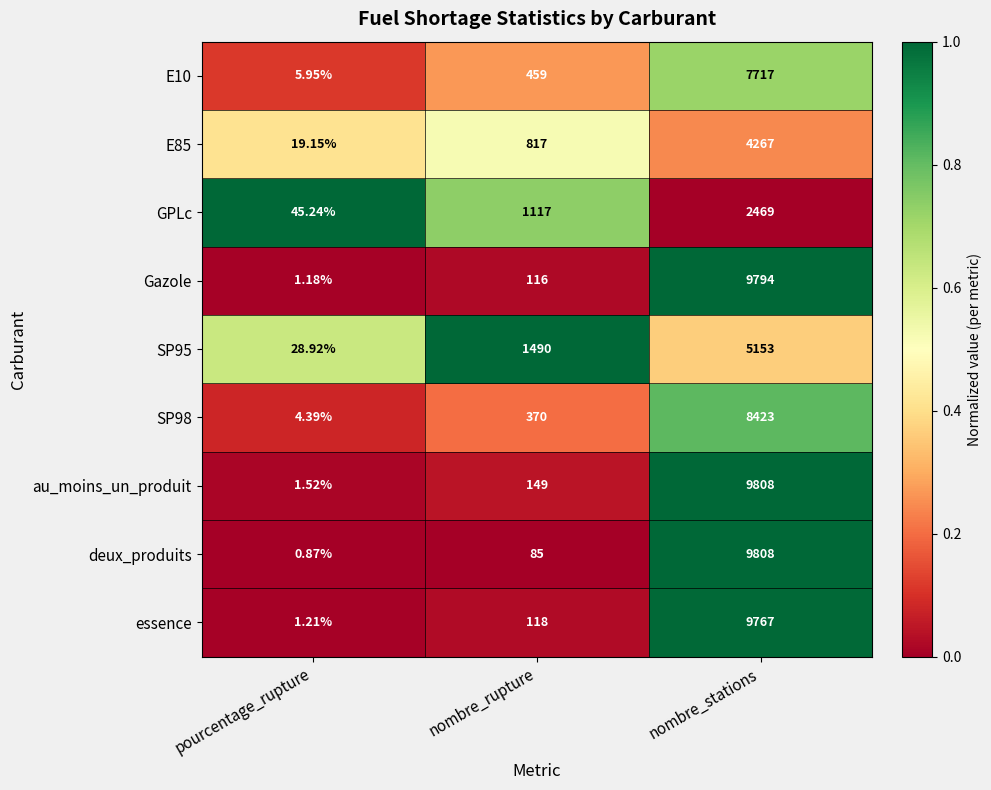

At which category is the sum across all series the highest?

nombre_stations